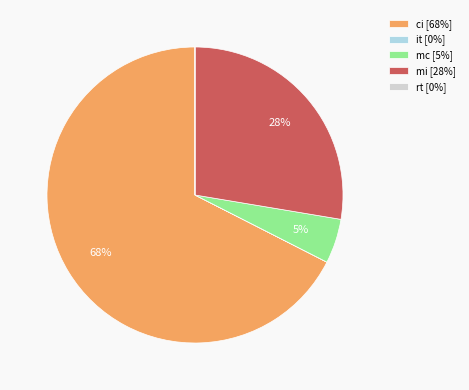

To the nearest percent, what is the average slice percentage?

20%